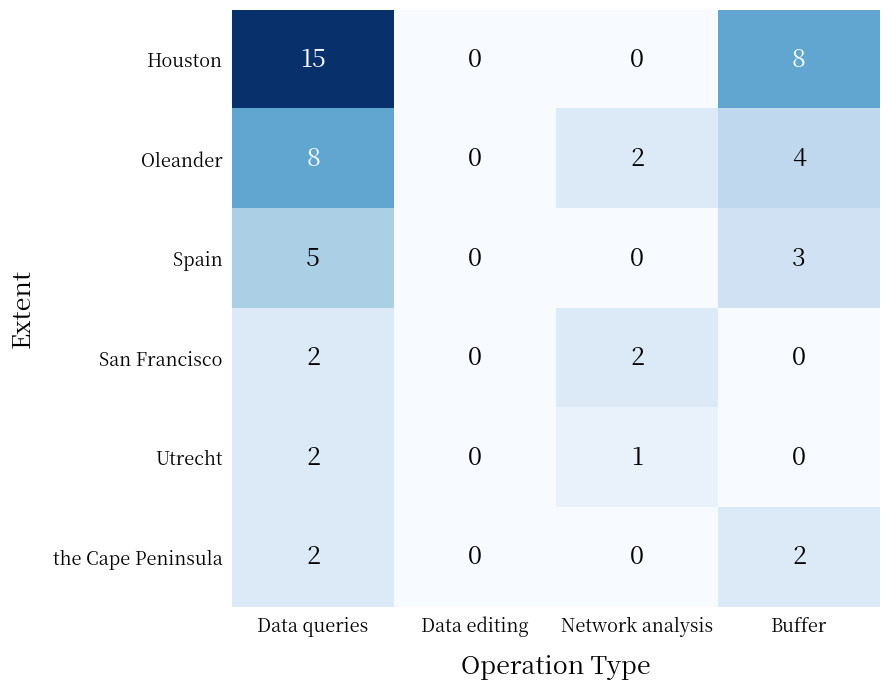

What is the sum of the Houston values at Data queries and Buffer?

23